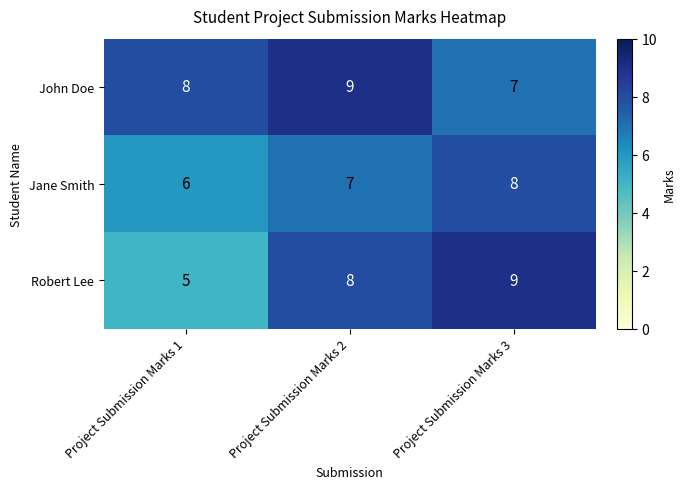

Which label corresponds to the smallest value in the chart?

Project Submission Marks 1